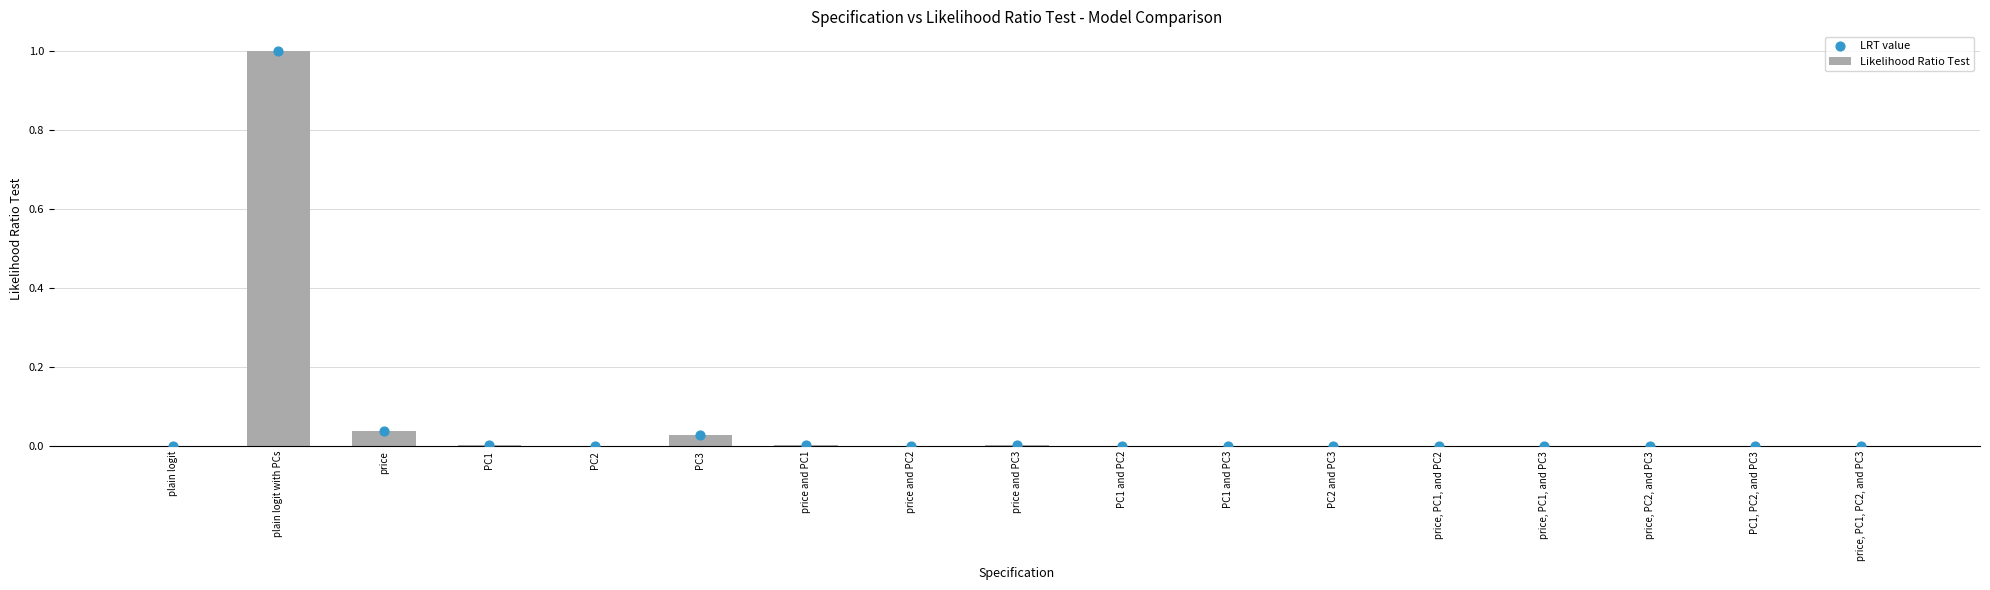

Which series has the largest total across all categories?

Likelihood Ratio Test